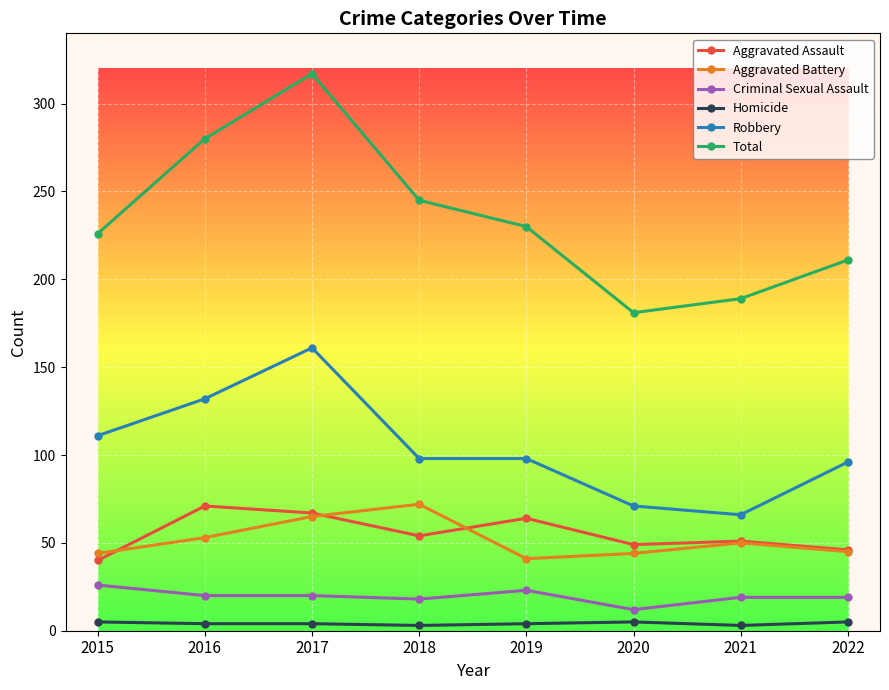

What is the lowest value of the Total series?

181